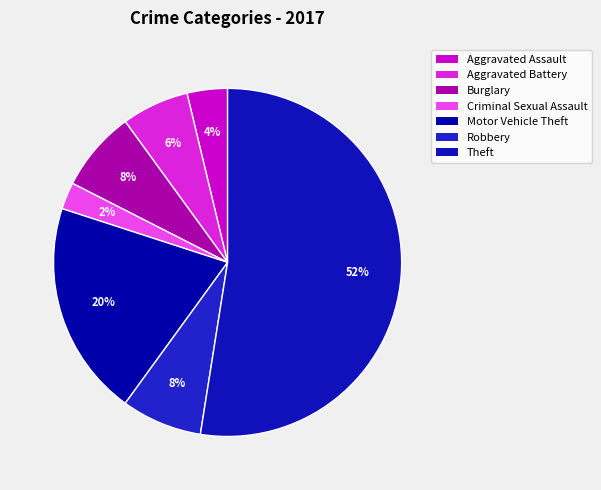

To the nearest percent, what portion does Robbery represent?

8%